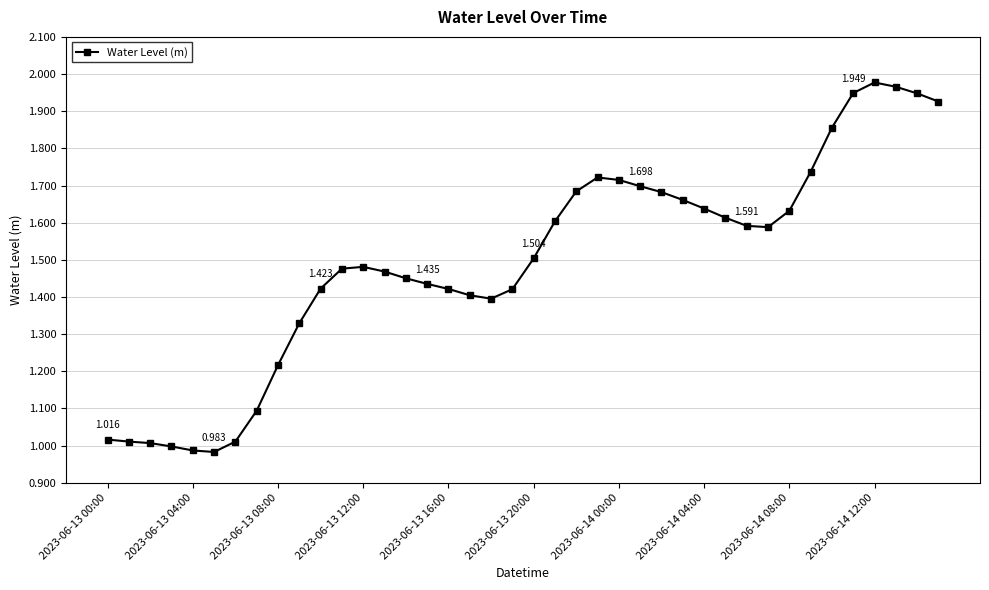

True or false: the data has more than 0 interior local peaks.

True